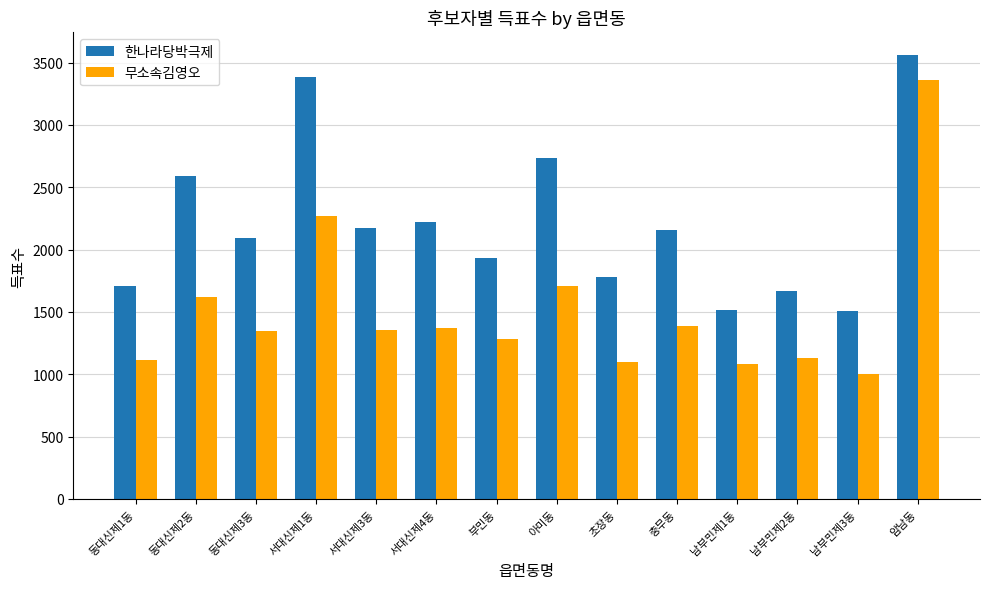

Rank the series at 동대신제3동 from highest to lowest value.

한나라당박극제, 무소속김영오